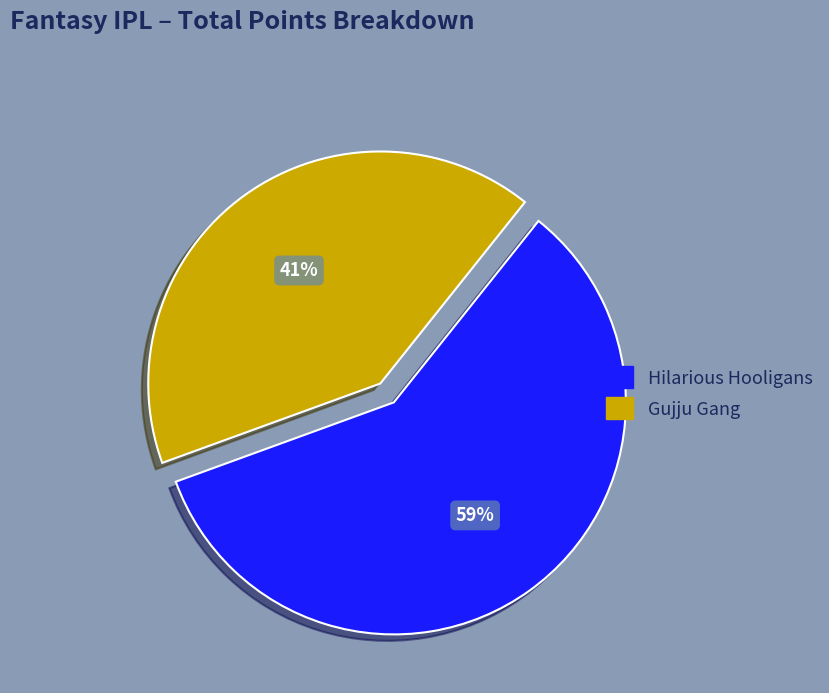

To the nearest percent, what percentage of the pie is Gujju Gang?

41%